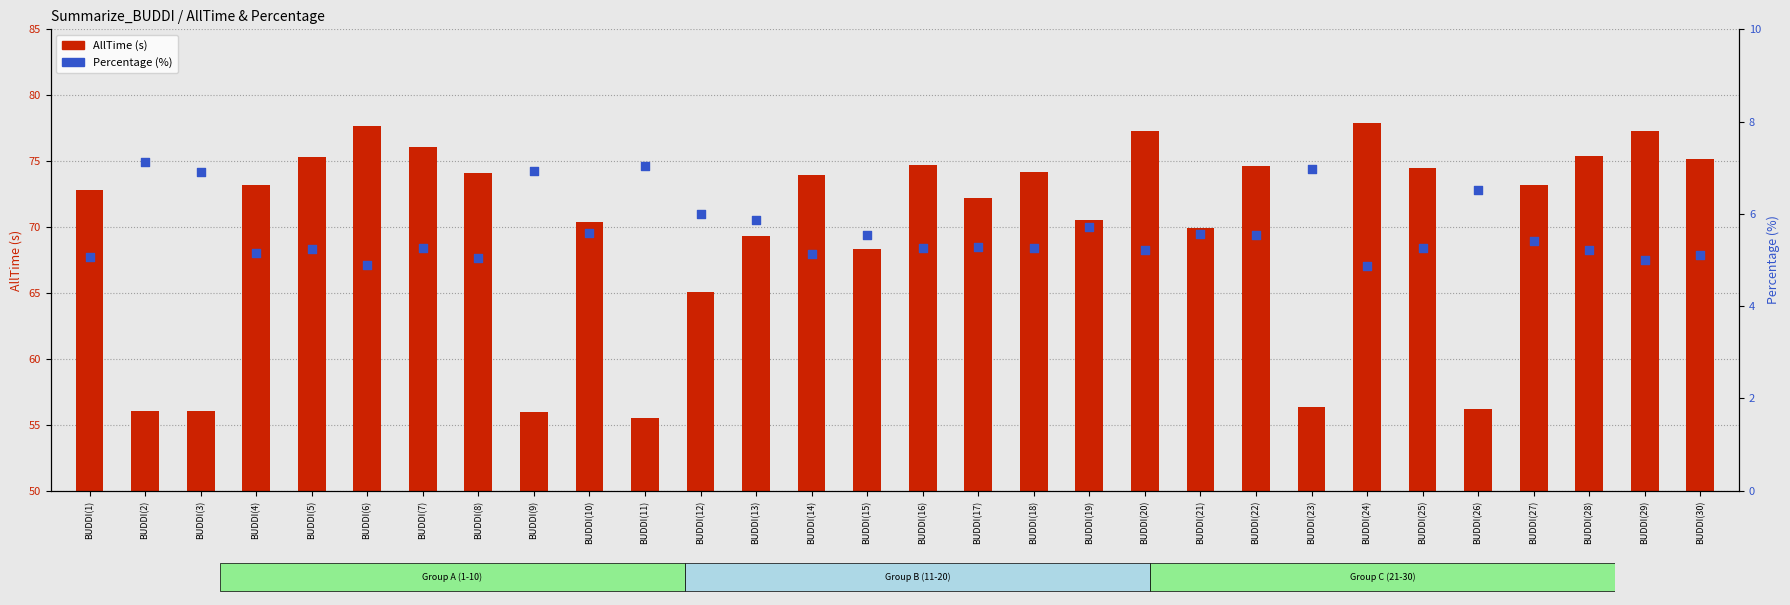

Is the value of Percentage (%) at BUDDI(27) greater than the value of AllTime (s) at BUDDI(20)?

No